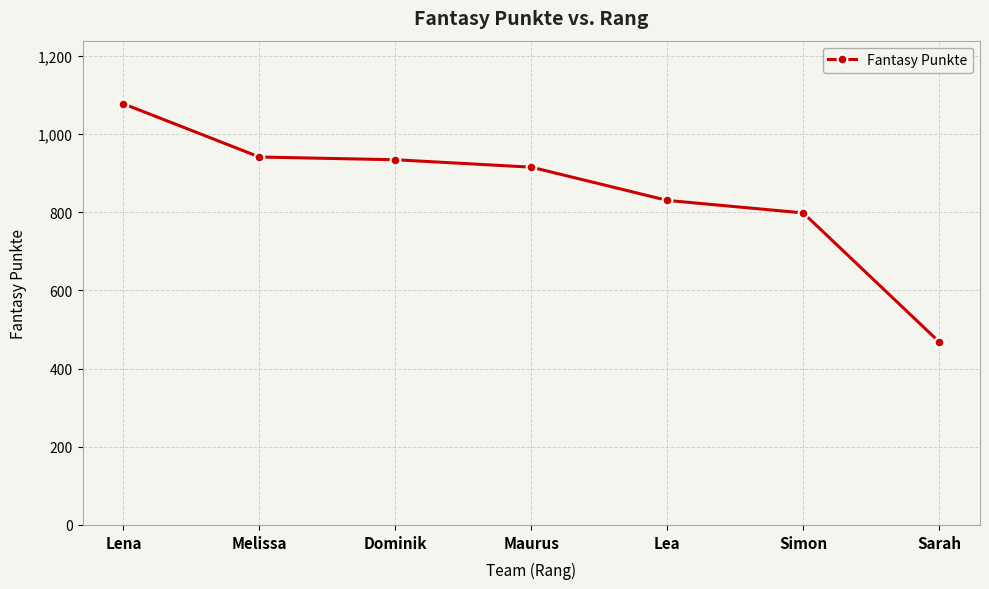

Reading left to right, list all the values displayed in this chart.

Lena=1077	Melissa=941	Dominik=934	Maurus=915	Lea=830	Simon=798	Sarah=468